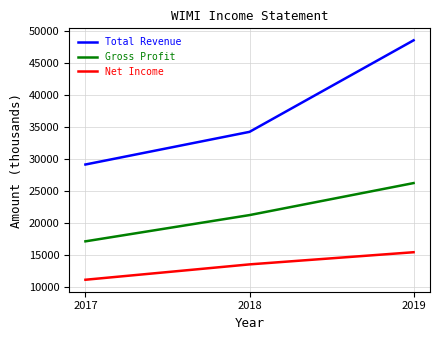

Reading right to left, what are all the values shown in this chart?

Total Revenue: 2019=48600	2018=34300	2017=29200
Gross Profit: 2019=26300	2018=21300	2017=17200
Net Income: 2019=15500	2018=13600	2017=11200